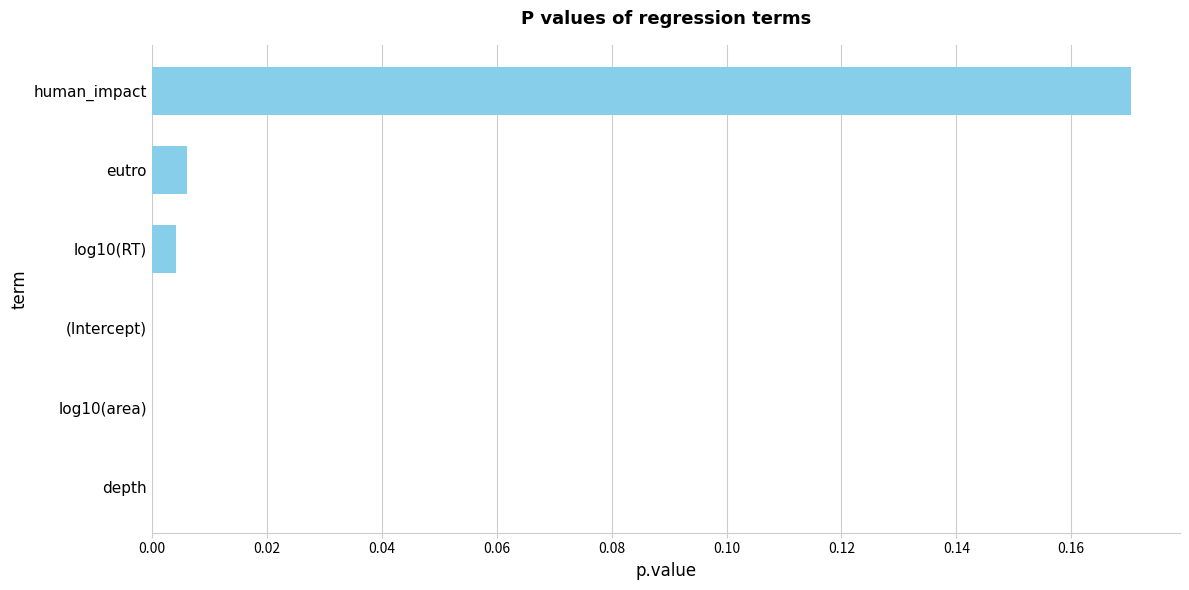

Are the bars horizontal?

Yes